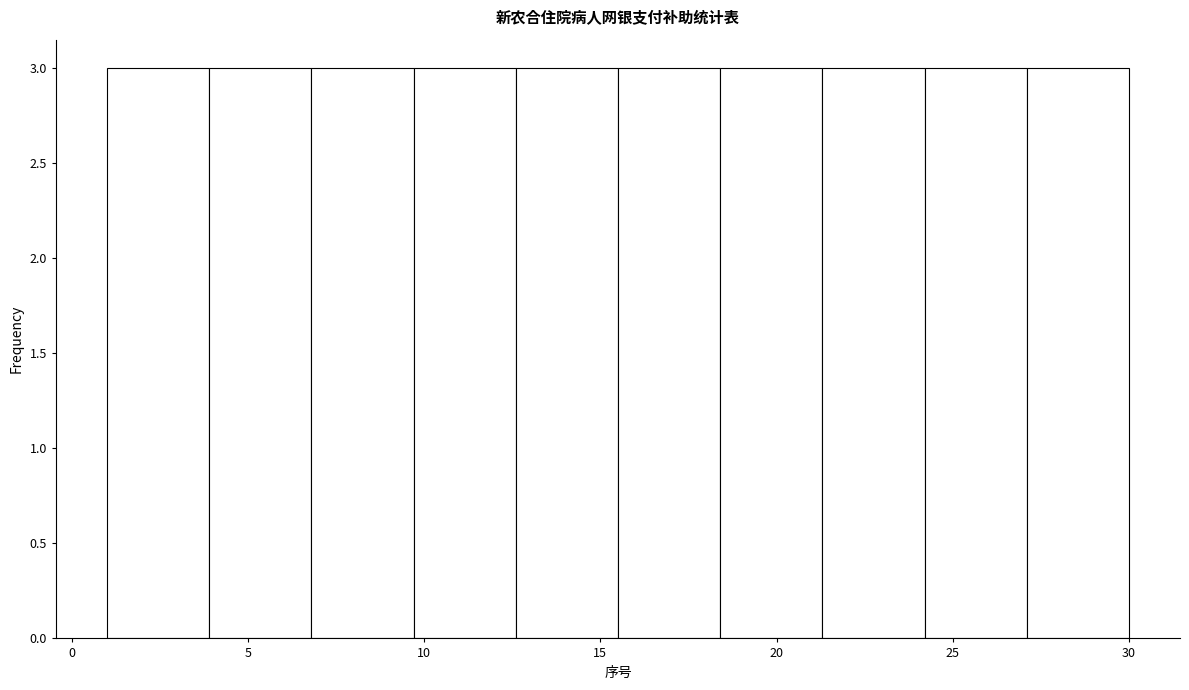

Reading left to right, list every bar in this chart as the range it spans on the x-axis followed by its height. Neither the bar edges nor the heights are printed on the chart, so give them approximately, as read against the axes.

1.0 to 3.9: 3
3.9 to 6.8: 3
6.8 to 9.7: 3
9.7 to 12.6: 3
12.6 to 15.5: 3
15.5 to 18.4: 3
18.4 to 21.3: 3
21.3 to 24.2: 3
24.2 to 27.1: 3
27.1 to 30.0: 3